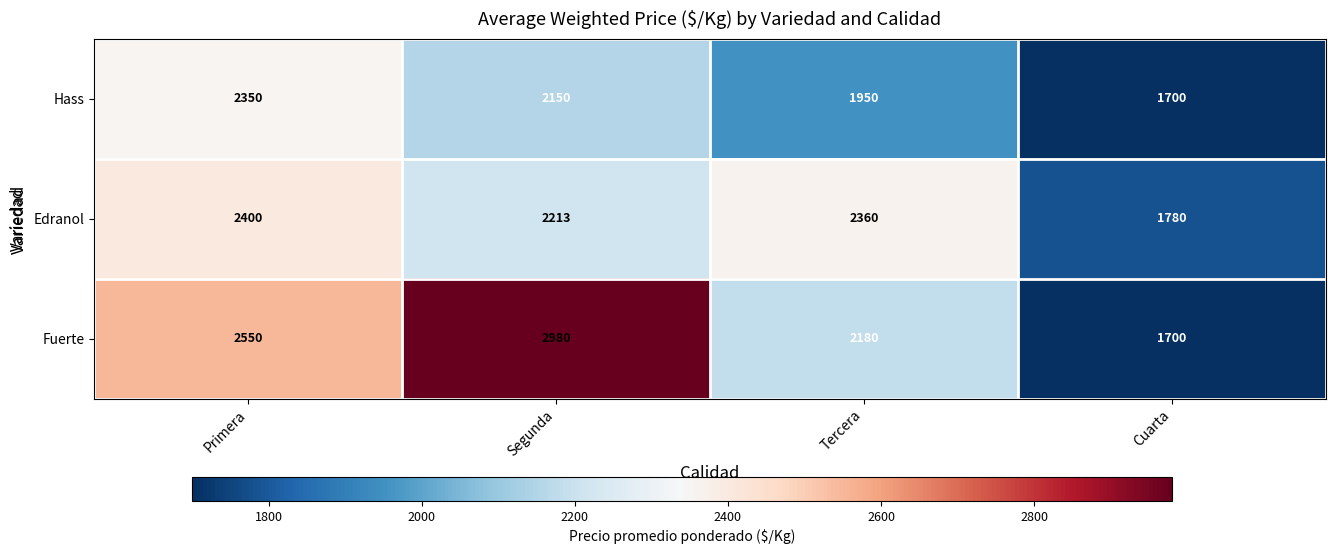

What is the difference between the maximum and second lowest values in the Fuerte series?

800